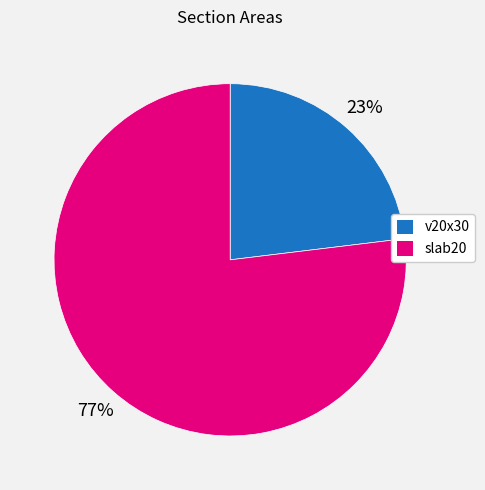

Which has a higher value, v20x30 or slab20?

slab20